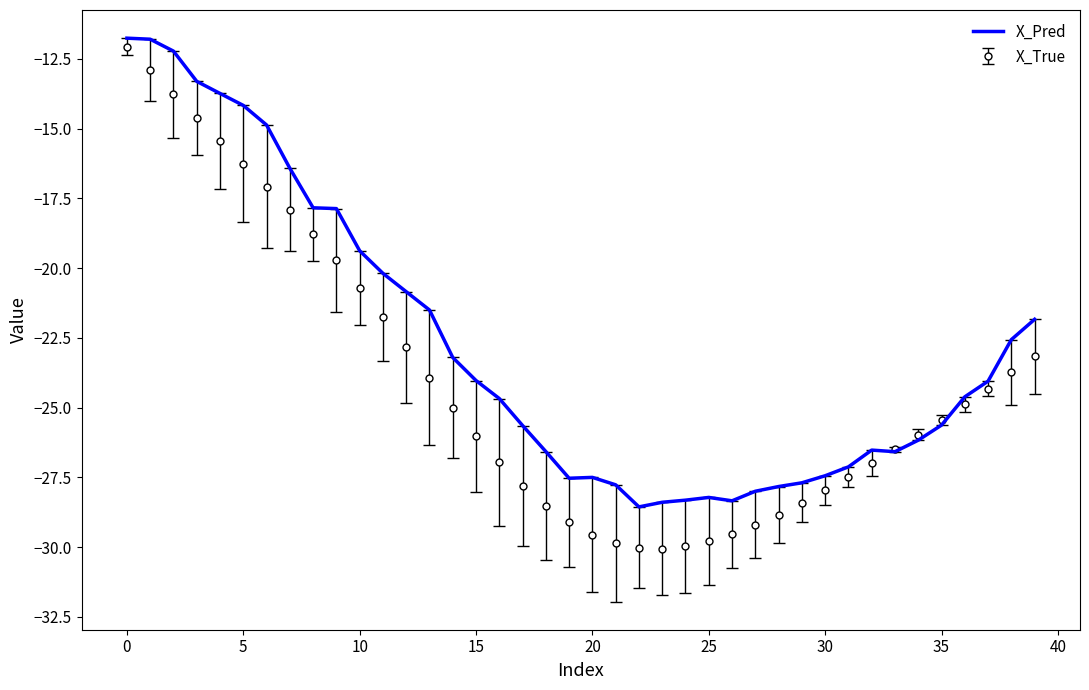

List the series in order of their overall mean, highest first.

X_Pred, X_True